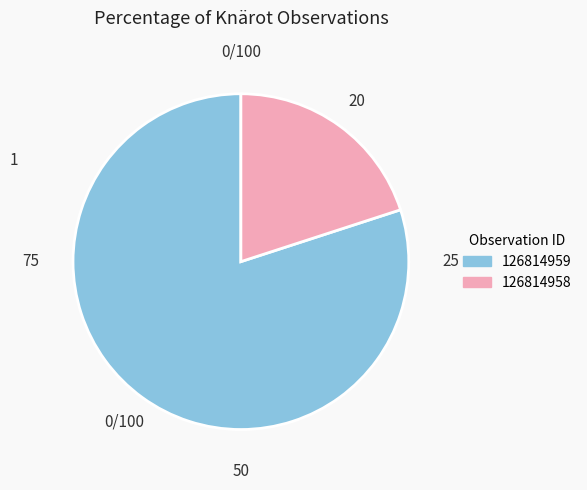

Combined, do 126814959 and 126814958 account for over 50%?

Yes